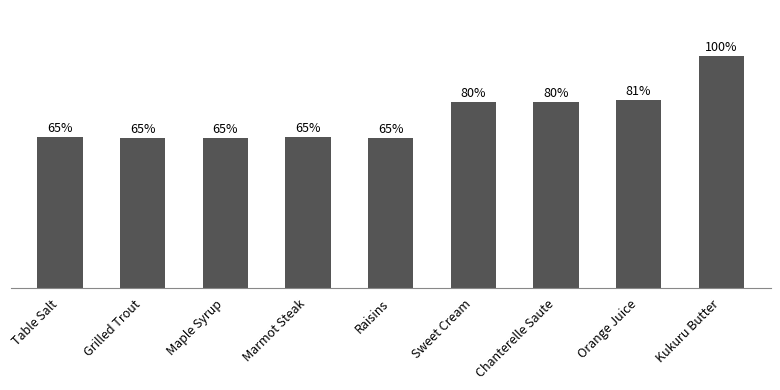

Are the bars horizontal?

No